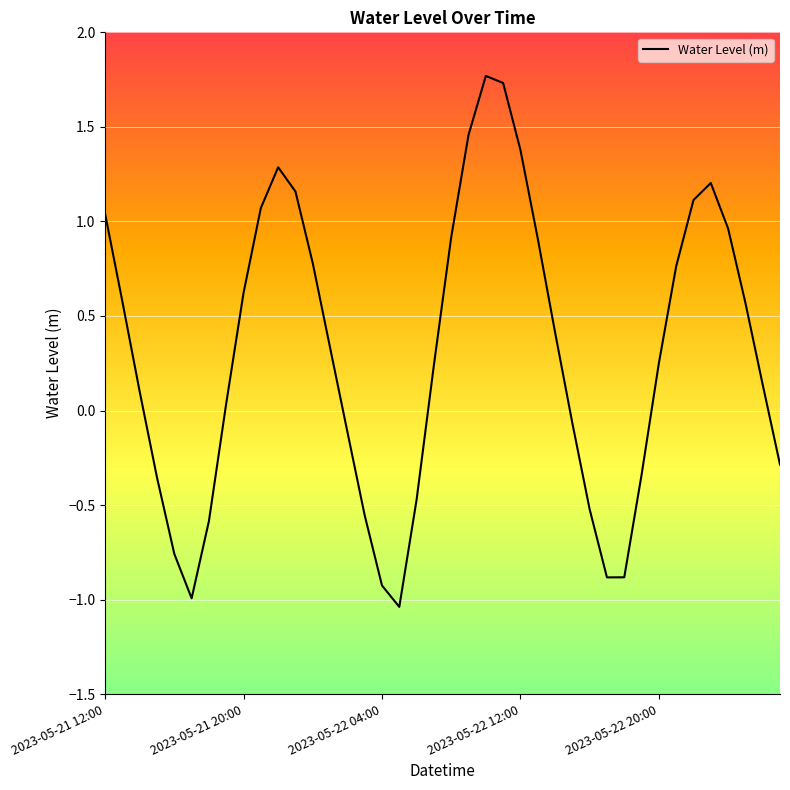

How many lines are shown in the chart?

1